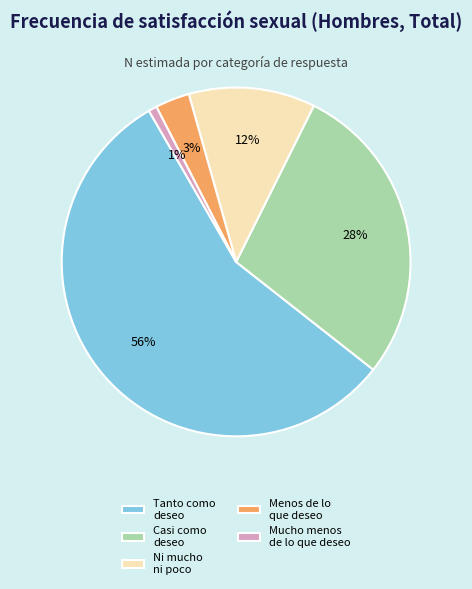

Rank the categories by value from lowest to highest.

Mucho menos de lo que deseo, Menos de lo que deseo, Ni mucho ni poco, Casi como deseo, Tanto como deseo